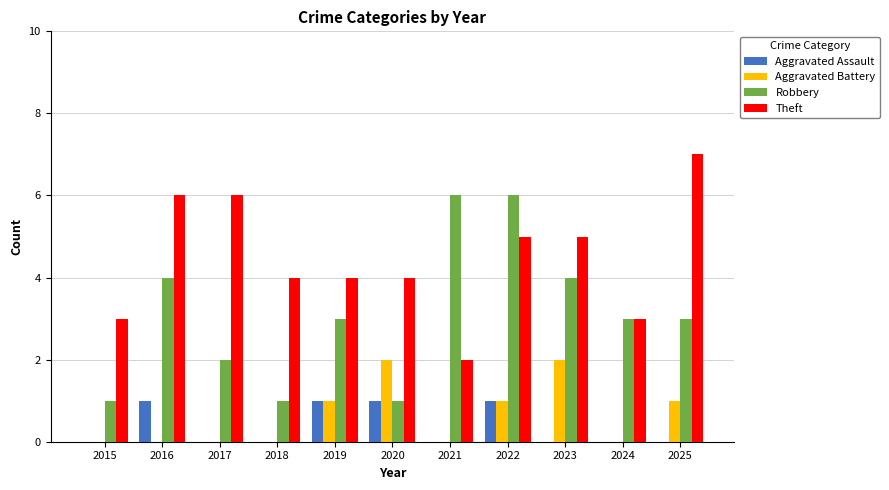

How many groups of bars are there?

11